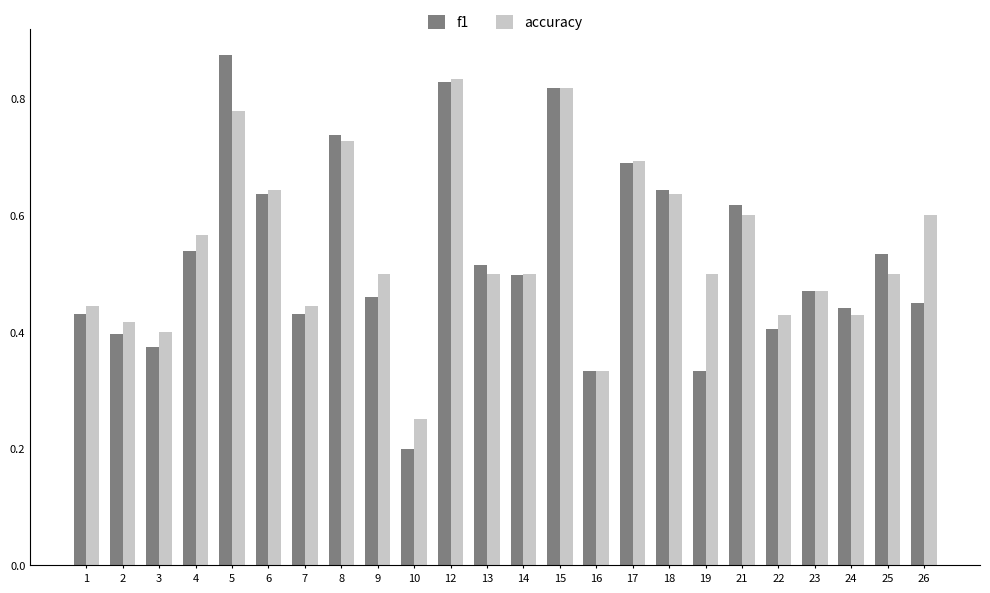

Which series has the widest spread of values?

f1